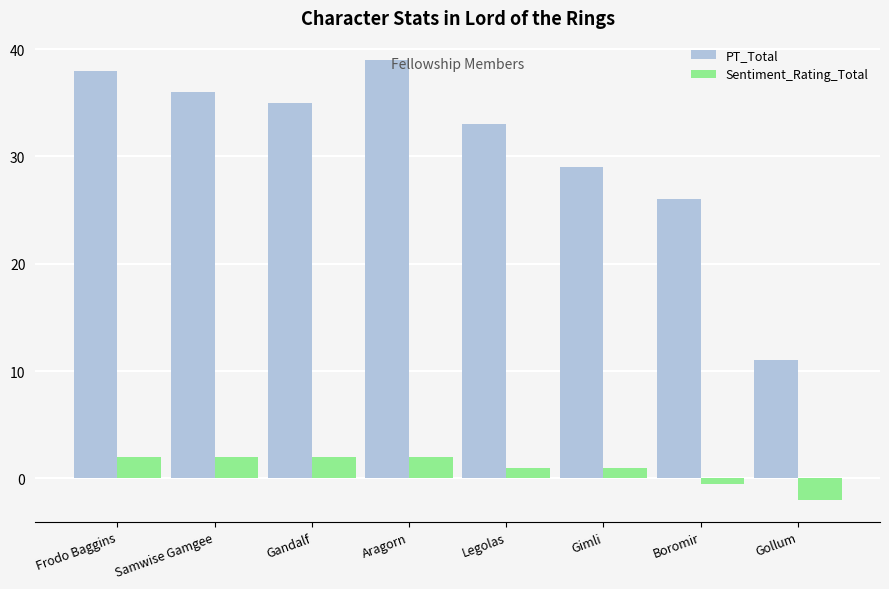

At which category is the sum across all series the highest?

Aragorn